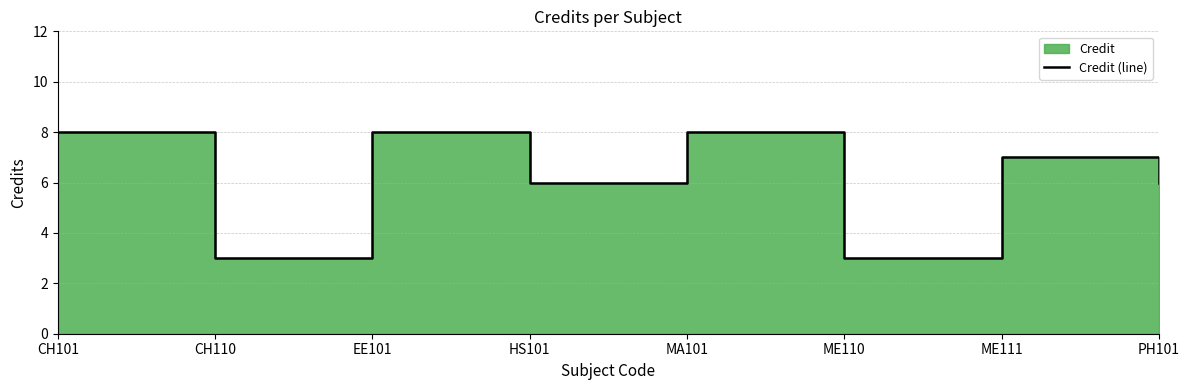

What is the difference between the maximum and minimum values?

5